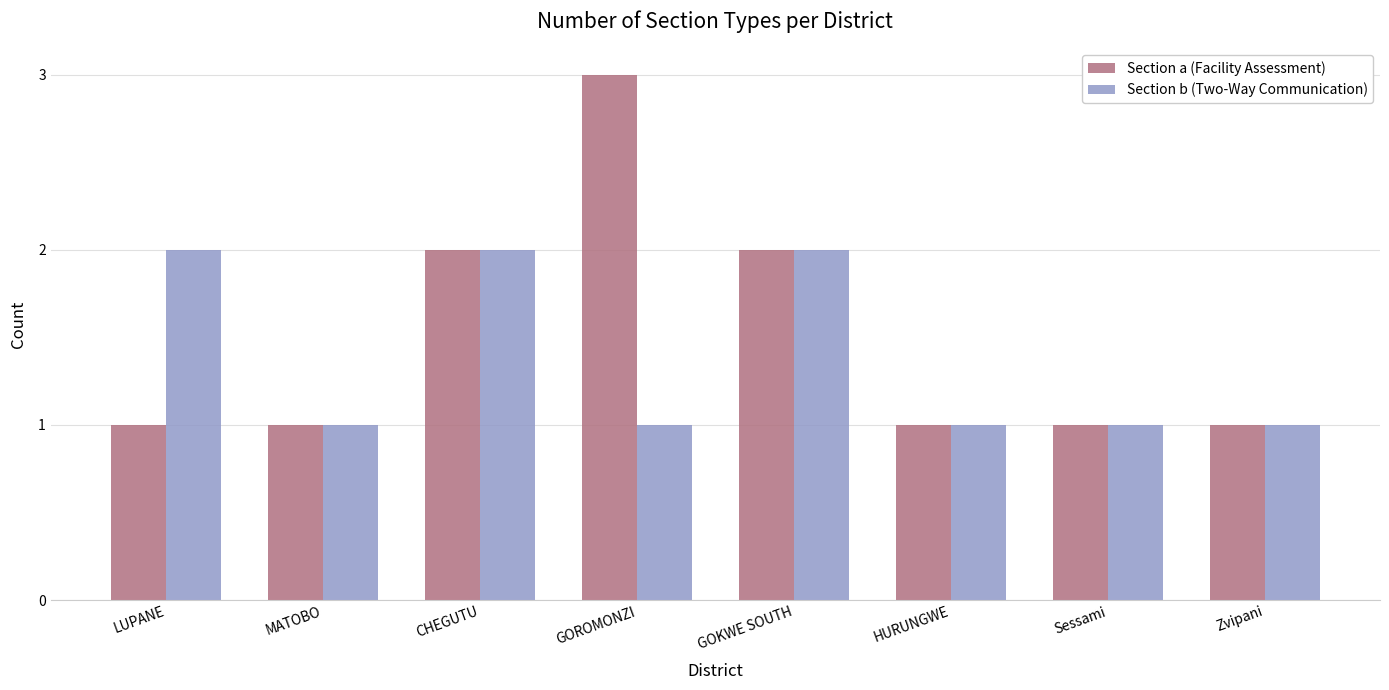

Is the value of Section a (Facility Assessment) at Sessami greater than the value of Section b (Two-Way Communication) at GOKWE SOUTH?

No